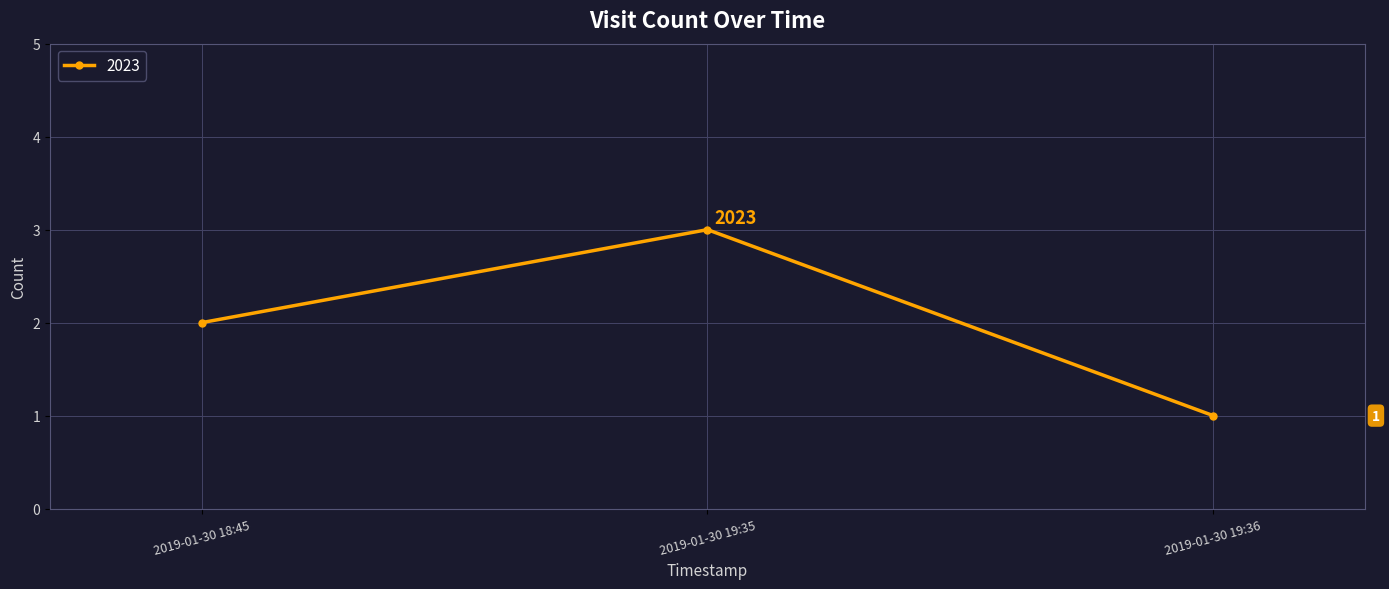

What is the sum of all values?

6